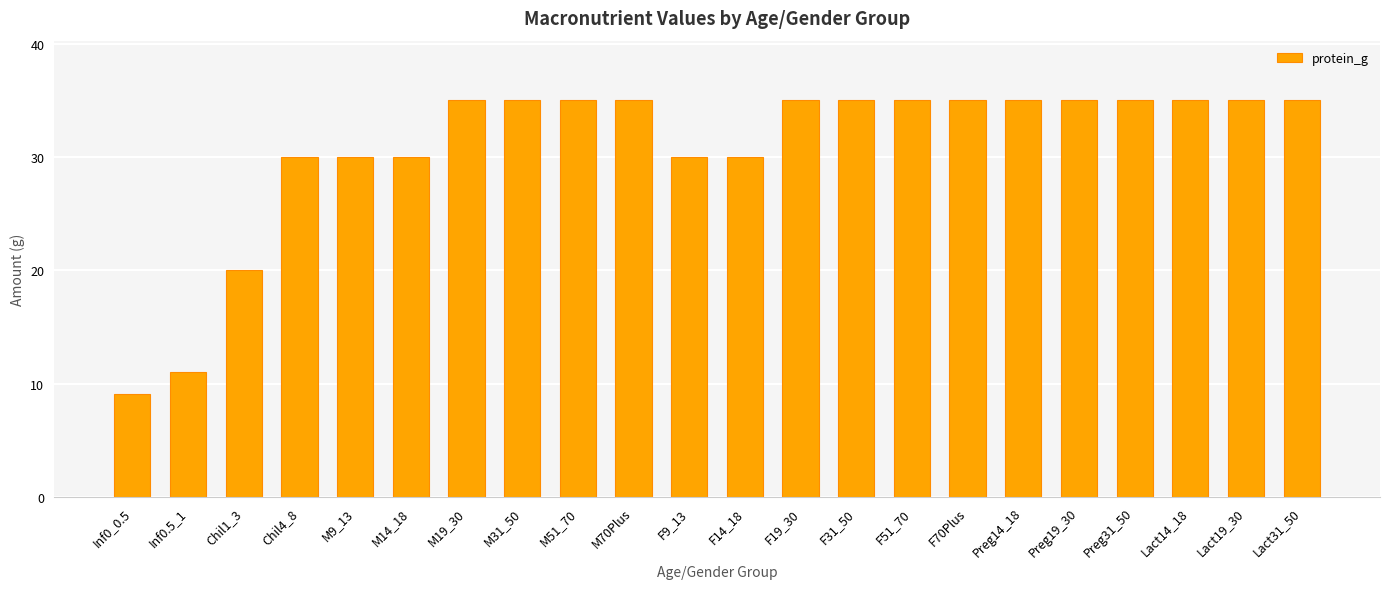

Between Lact31_50 and Chil4_8, which is larger?

Lact31_50